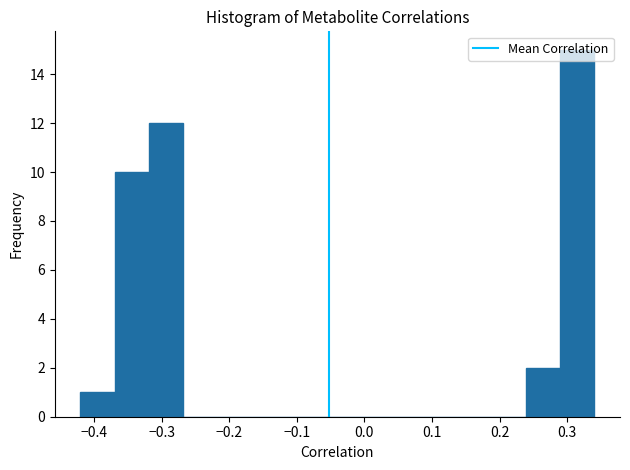

How tall is the bar that spans -0.42 to -0.37 on the x-axis? Neither the bar edges nor the heights are printed on the chart, so give them approximately, as read against the axes.

1